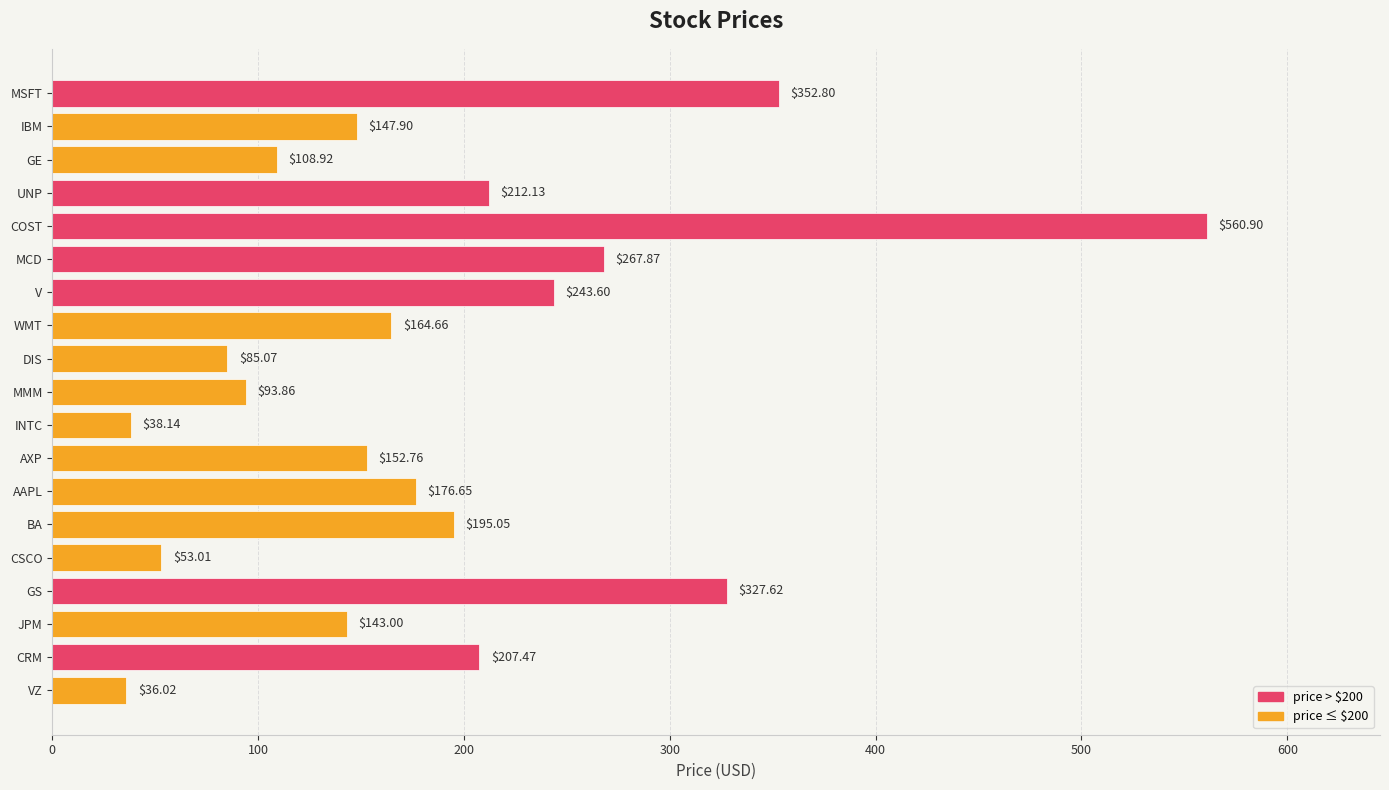

What is the change in value from COST to INTC?

-522.8